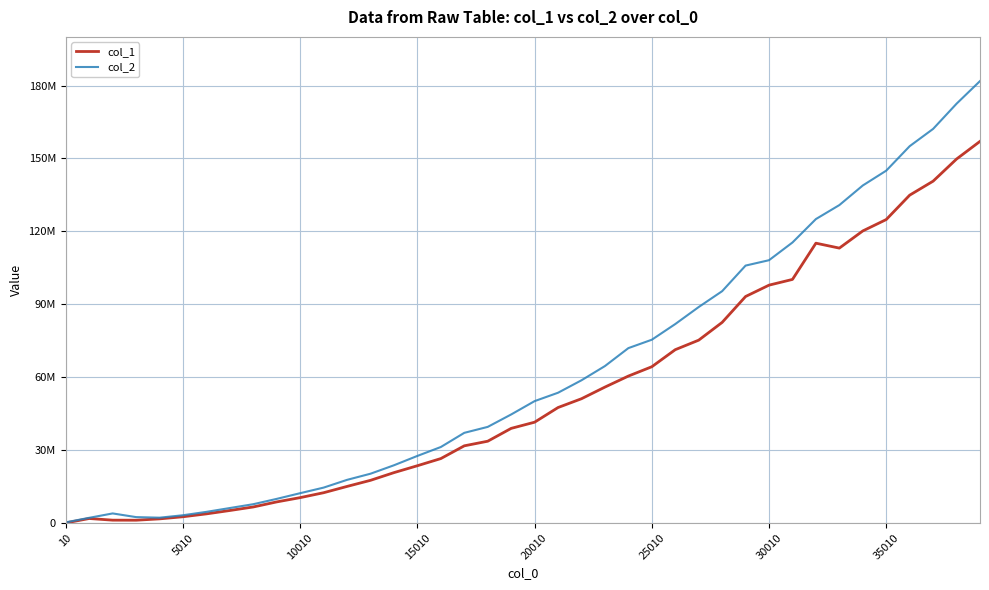

Is this an area chart (filled region under the line)?

No